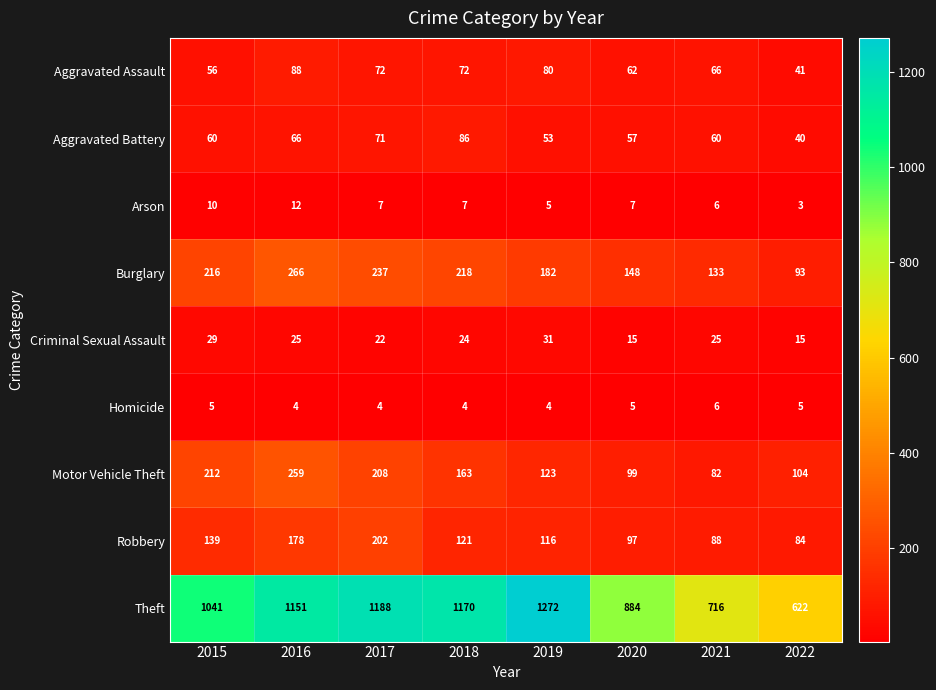

Which series has the largest range (max minus min)?

Theft